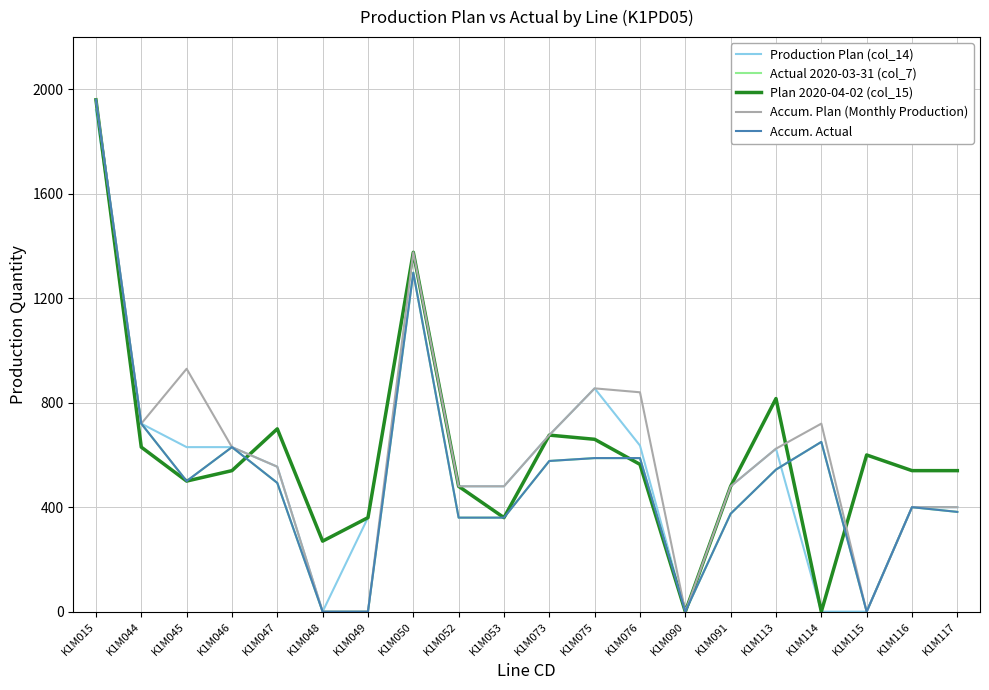

Does the chart display data point markers on the line(s)?

No